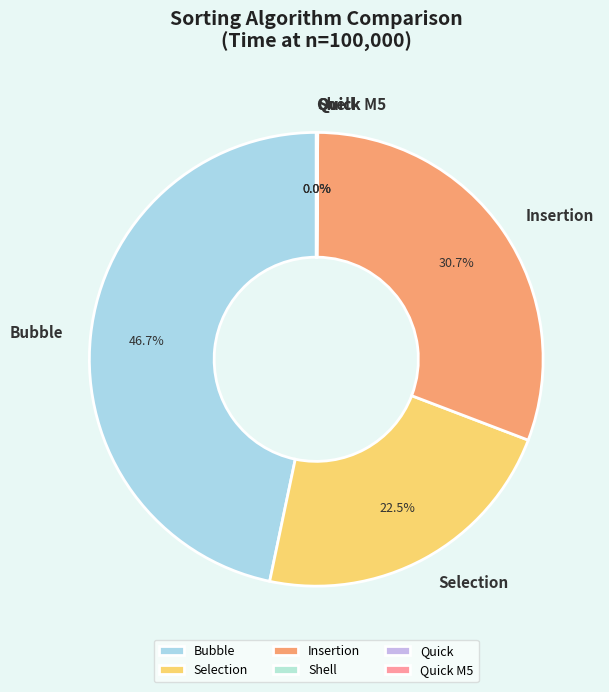

Between Selection and Insertion, which is larger?

Insertion